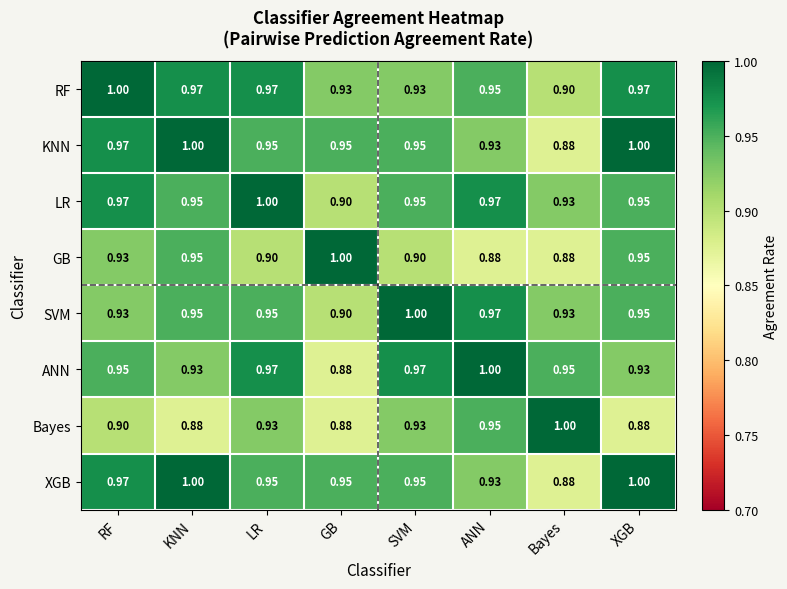

Which category has the lowest value in the ANN series?

GB